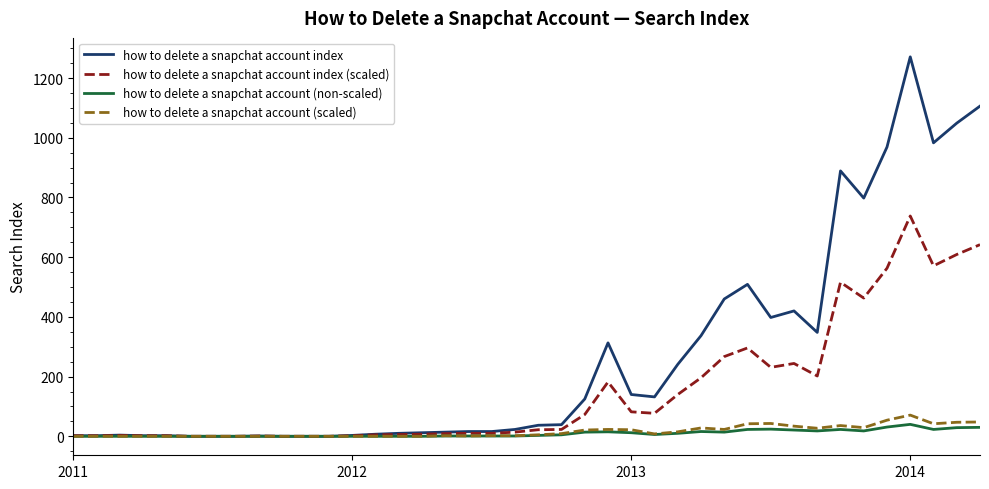

Which series has the largest range (max minus min)?

how to delete a snapchat account index